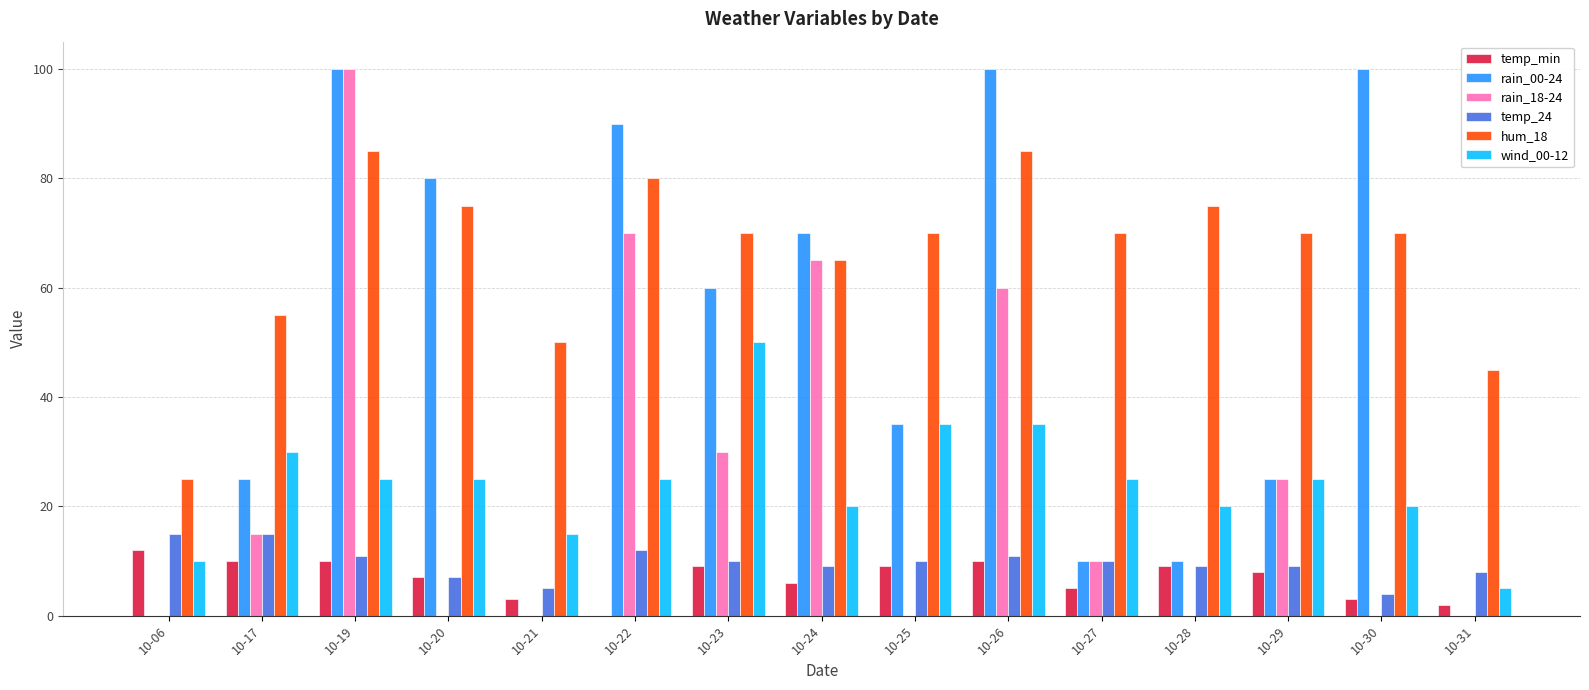

What is the maximum value shown in the chart?

100